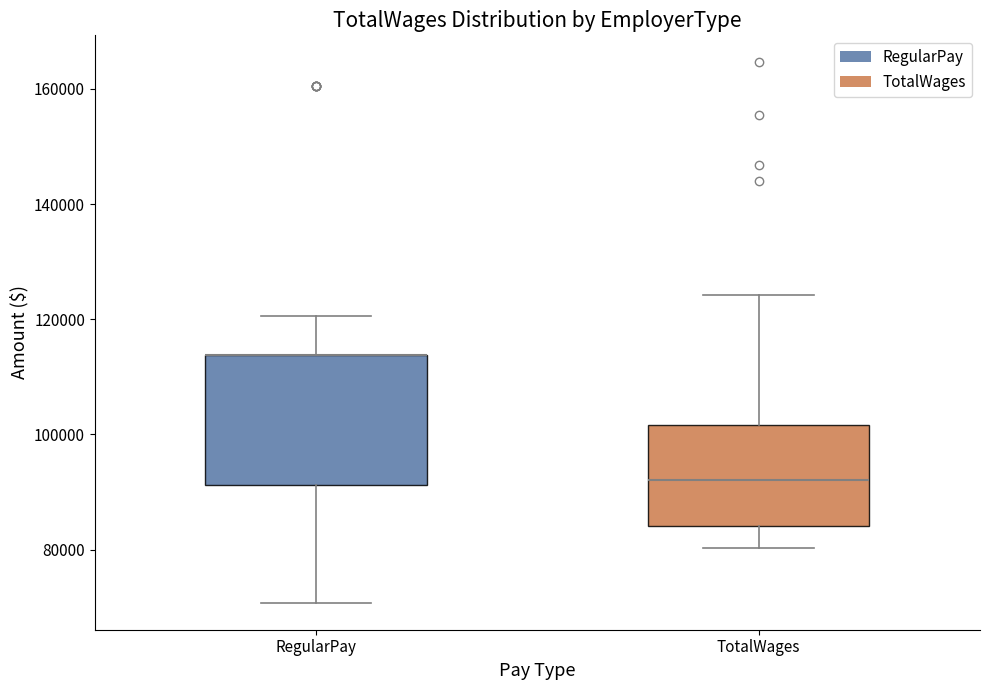

Reading left to right, transcribe this box plot: for each box, give where its median line is, the range the box spans, and where its two whiskers end, as read against the y-axis. The values are not printed on the chart, so give them approximately, as read against the axis.

RegularPay: median 114000 (drawn on the box's upper edge), box 92000 to 114000, whiskers 70000 to 120000
TotalWages: median 92000, box 84000 to 102000, whiskers 80000 to 124000